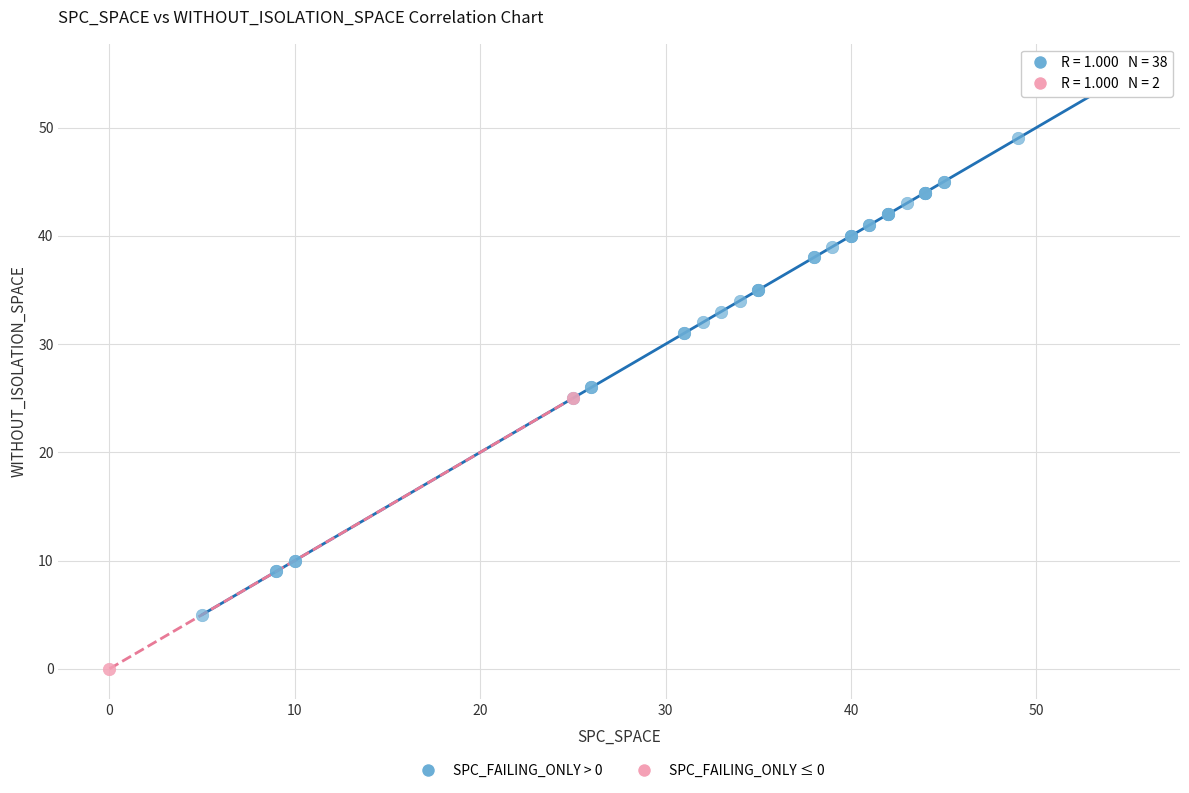

What are all the series names shown in the legend?

SPC_FAILING_ONLY > 0, SPC_FAILING_ONLY ≤ 0